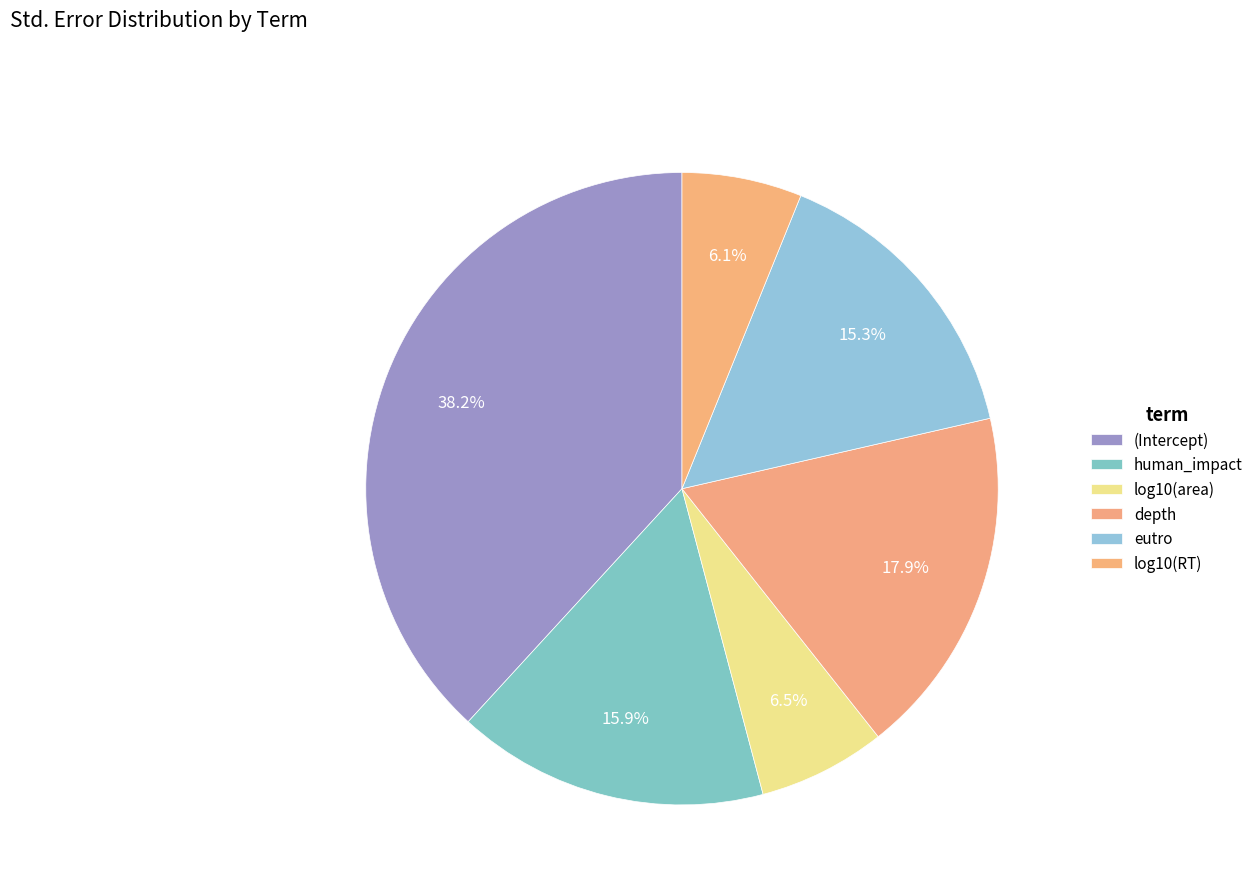

How many slices are in this pie chart?

6